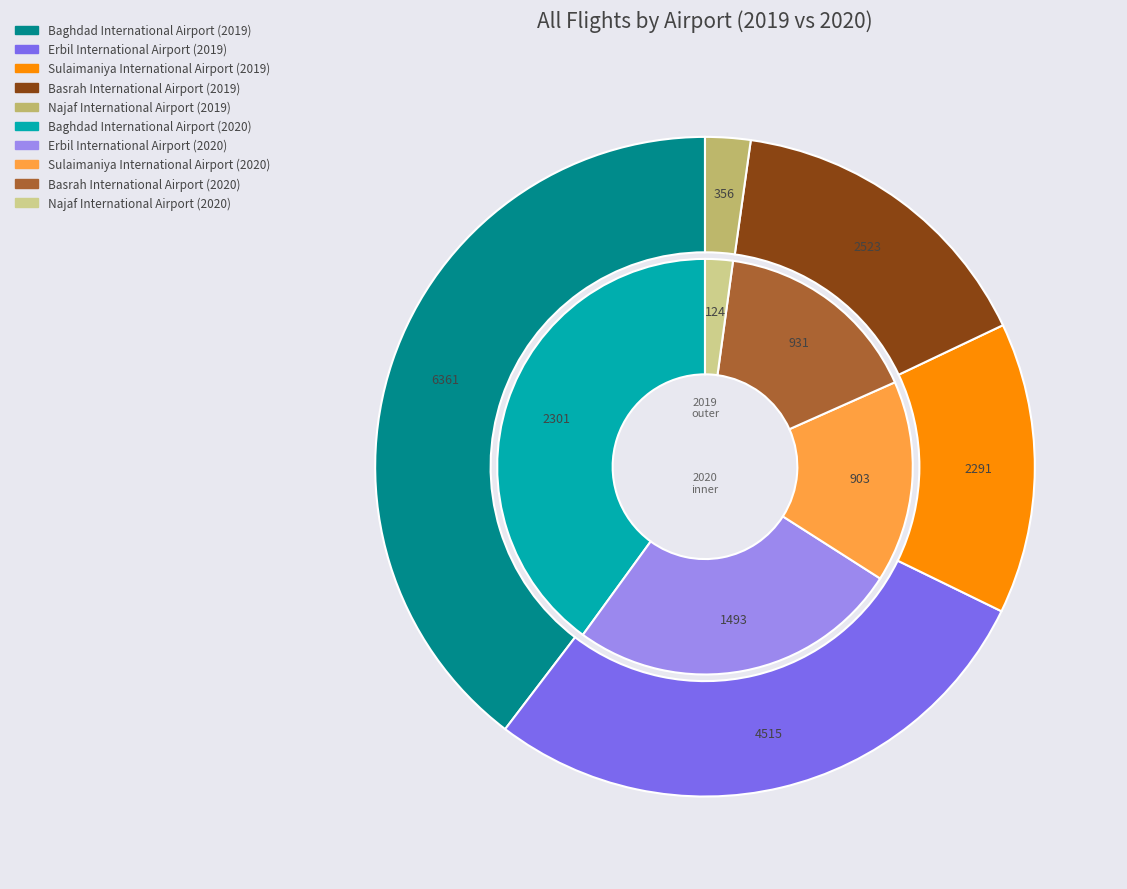

What percentage is the Najaf International Airport slice, to the nearest percent?

2%